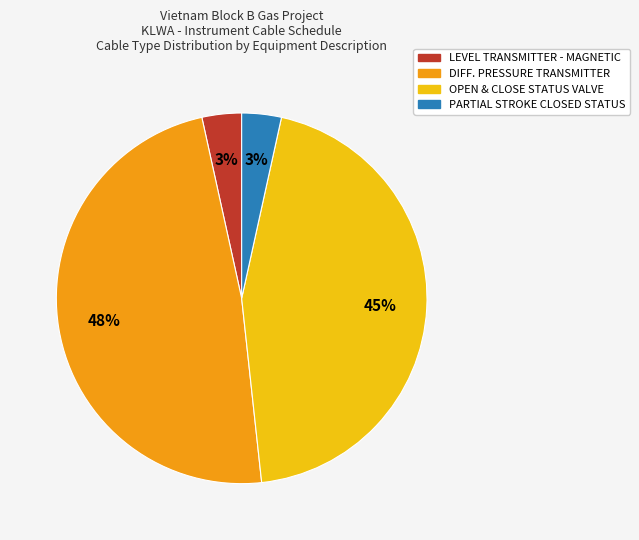

Is the sum of DIFF. PRESSURE TRANSMITTER and PARTIAL STROKE CLOSED STATUS greater than half?

Yes